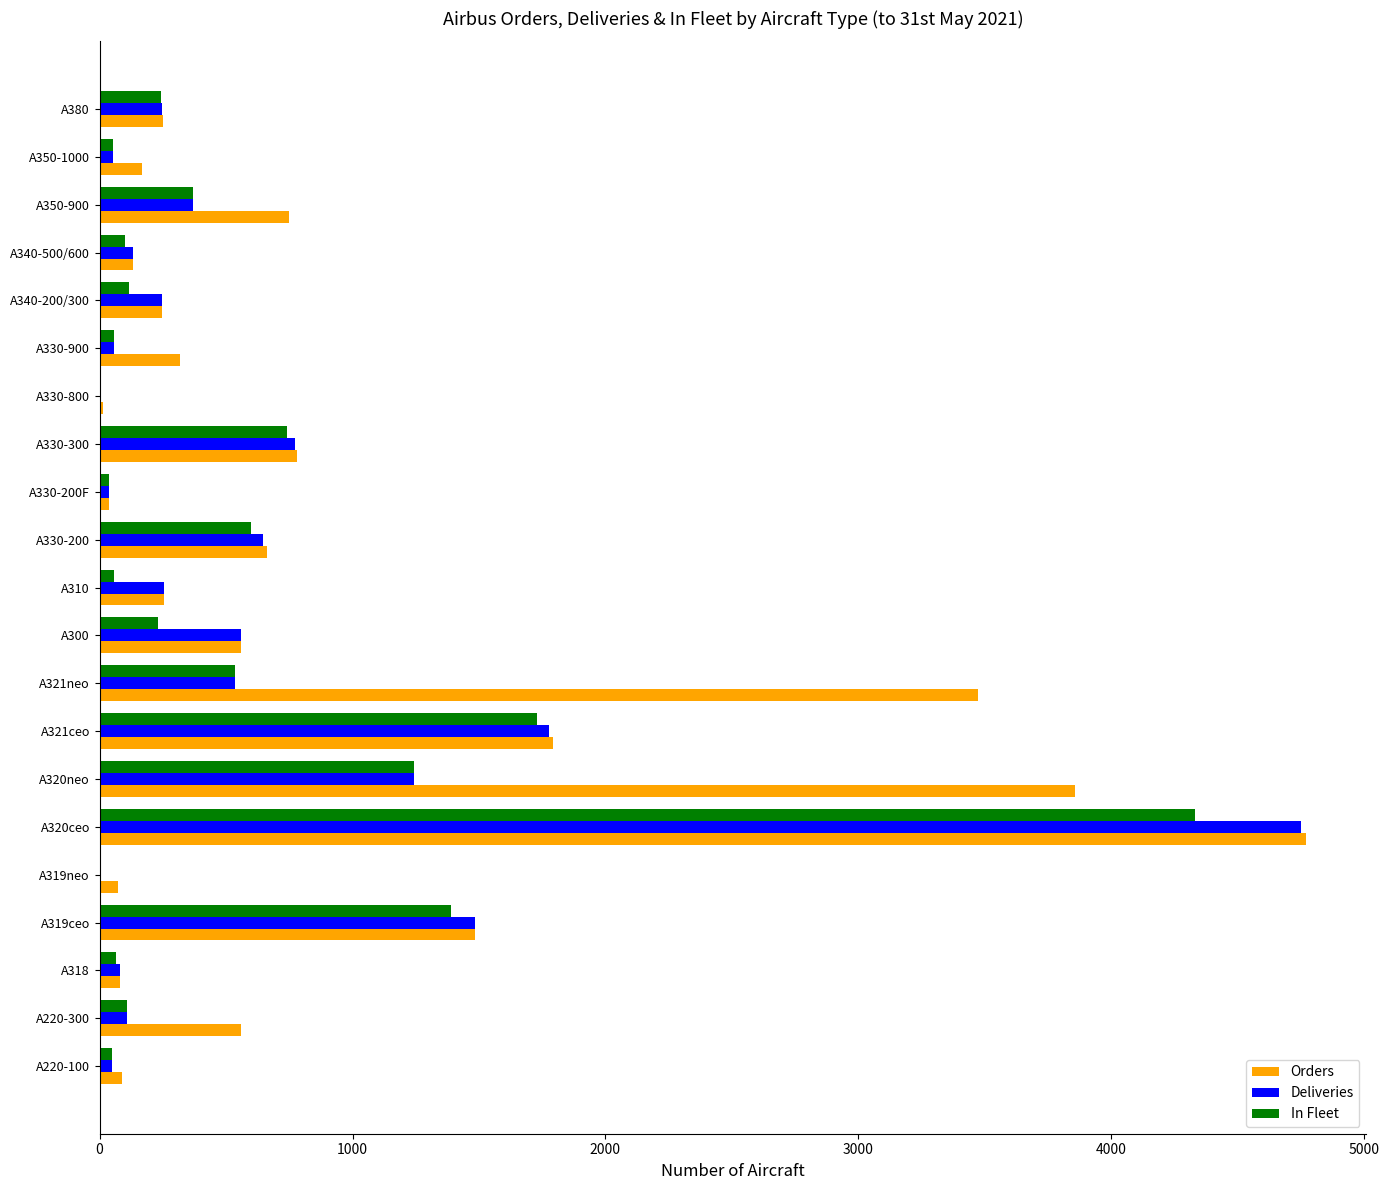

Where is In Fleet nearest to the value 2167?

A321ceo